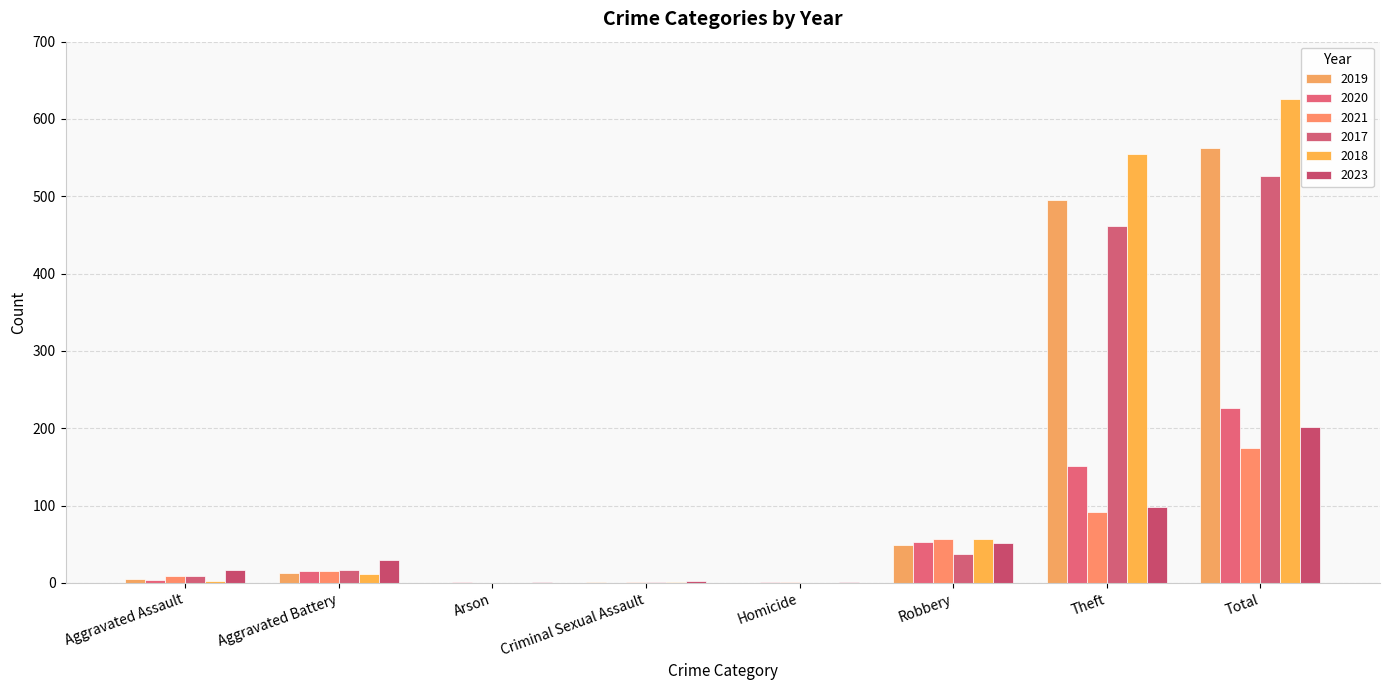

How many data points does each series have?

8